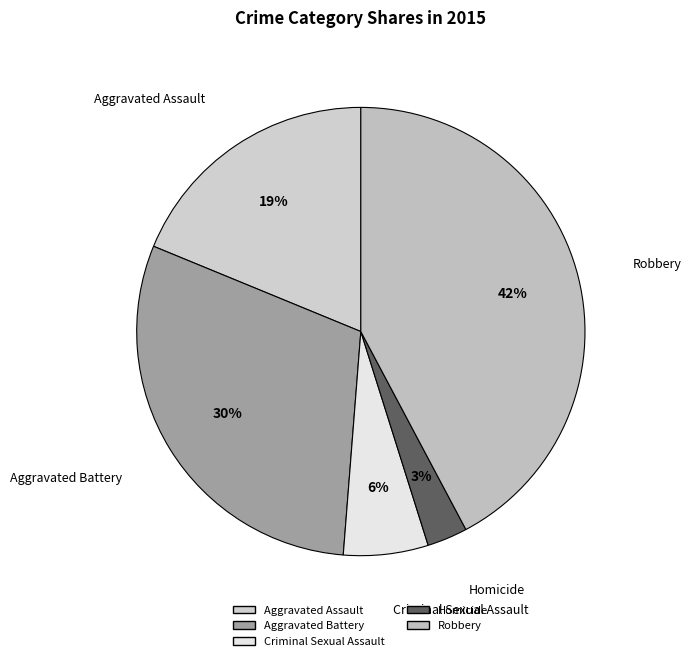

Is the sum of Robbery and Aggravated Battery greater than half?

Yes